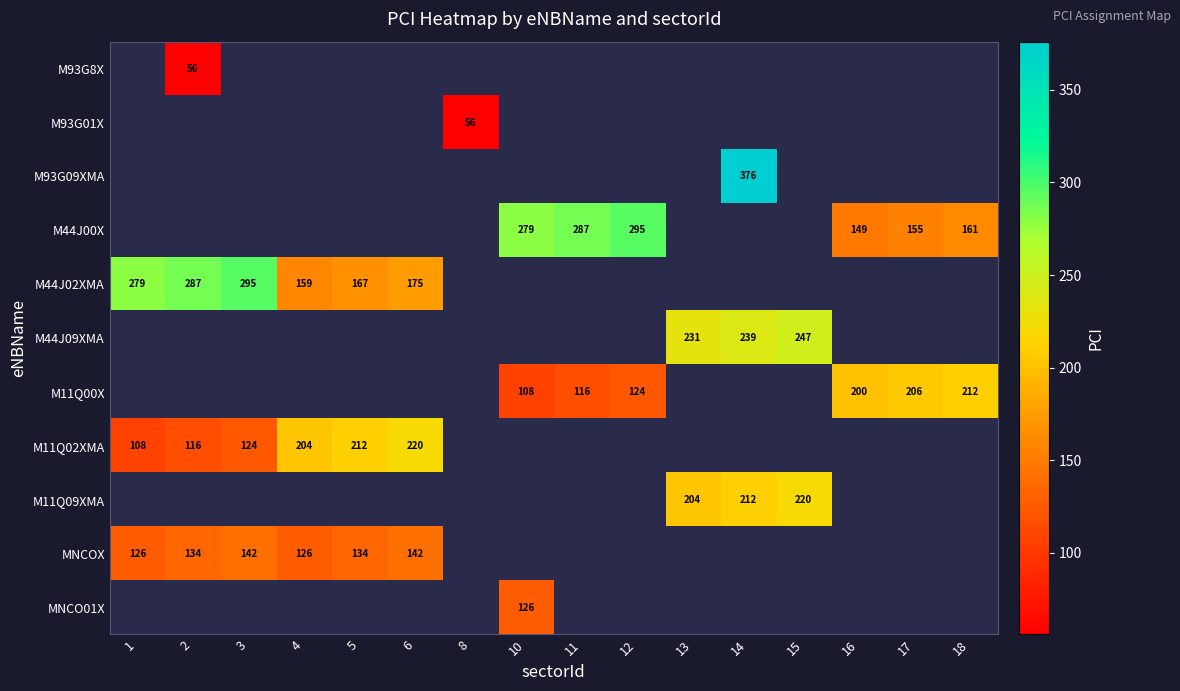

What is the minimum value shown in the chart?

56.0